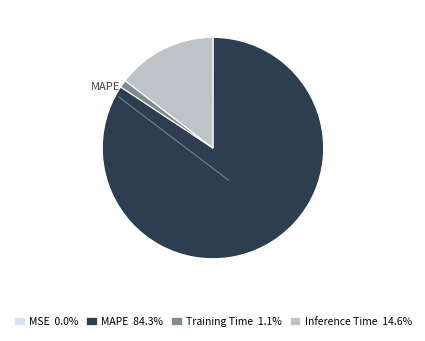

Is there any slice that represents more than half of the pie?

Yes